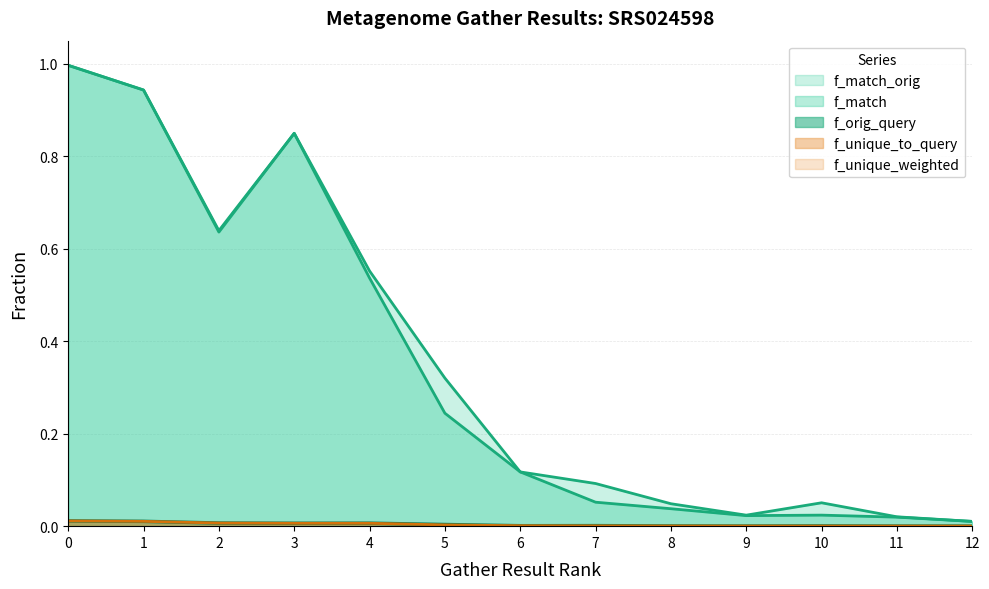

True or false: f_match_orig has more than 1 points higher than both neighbors.

True